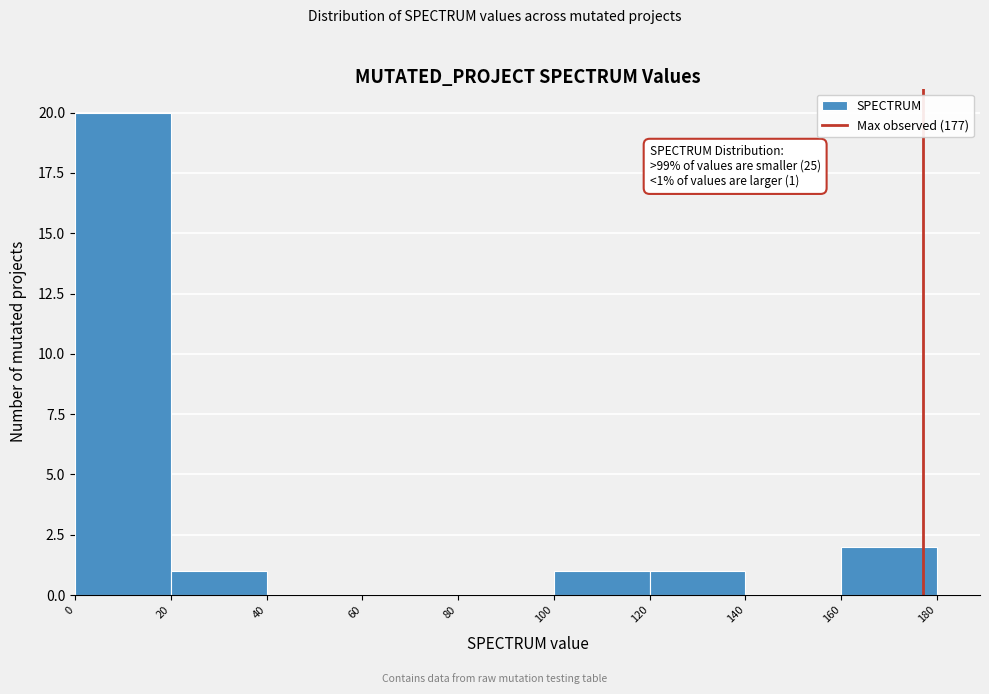

Over which range of the x-axis is the bar tallest?

0 to 20